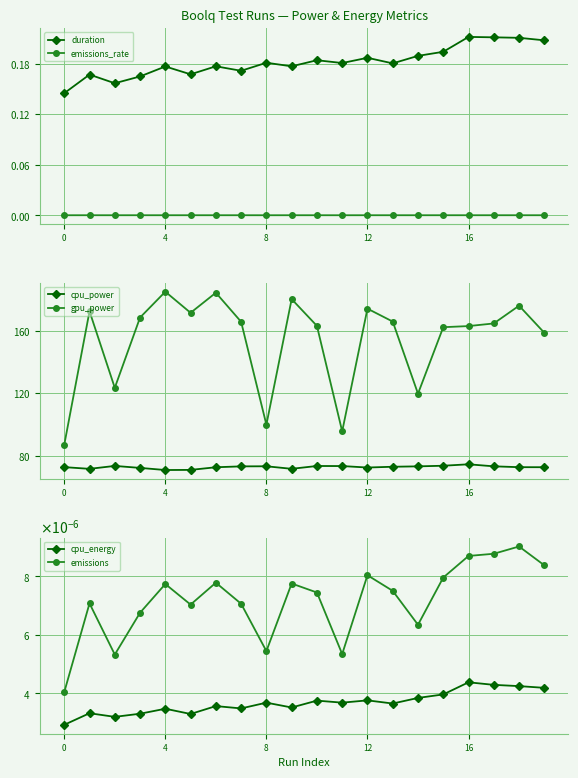

Which series has the widest spread of values?

gpu_power